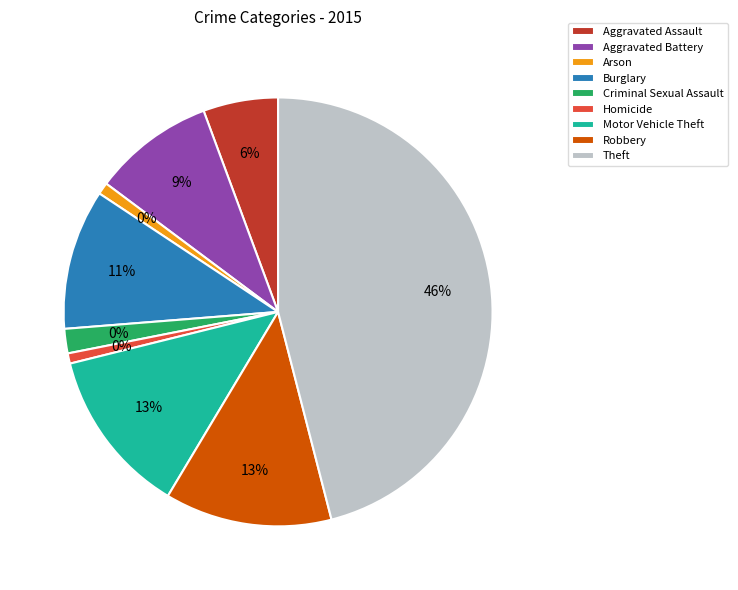

To the nearest percent, what portion does Motor Vehicle Theft represent?

13%